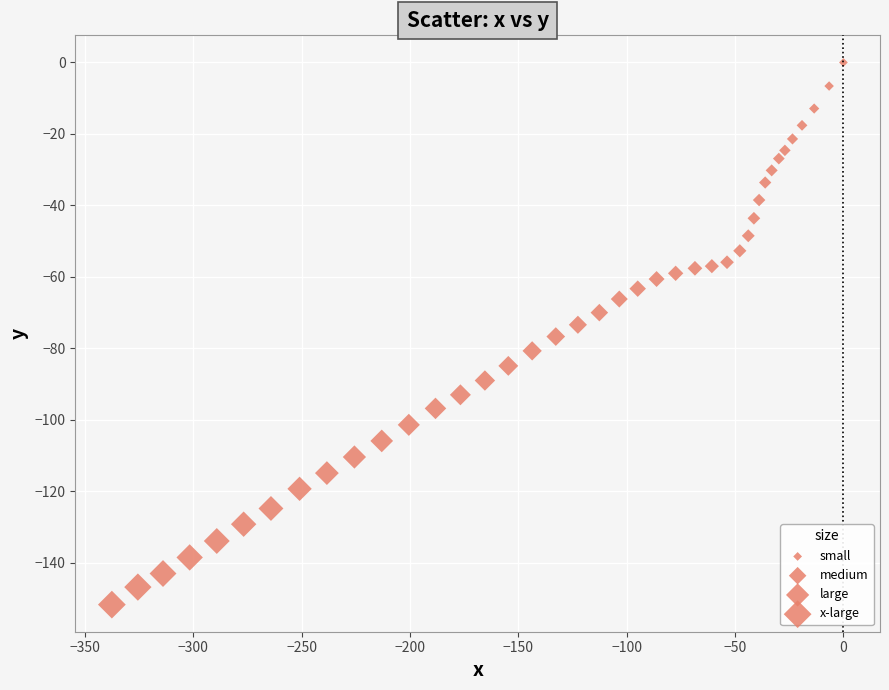

What is the range of Y values (max minus min)?

151.7